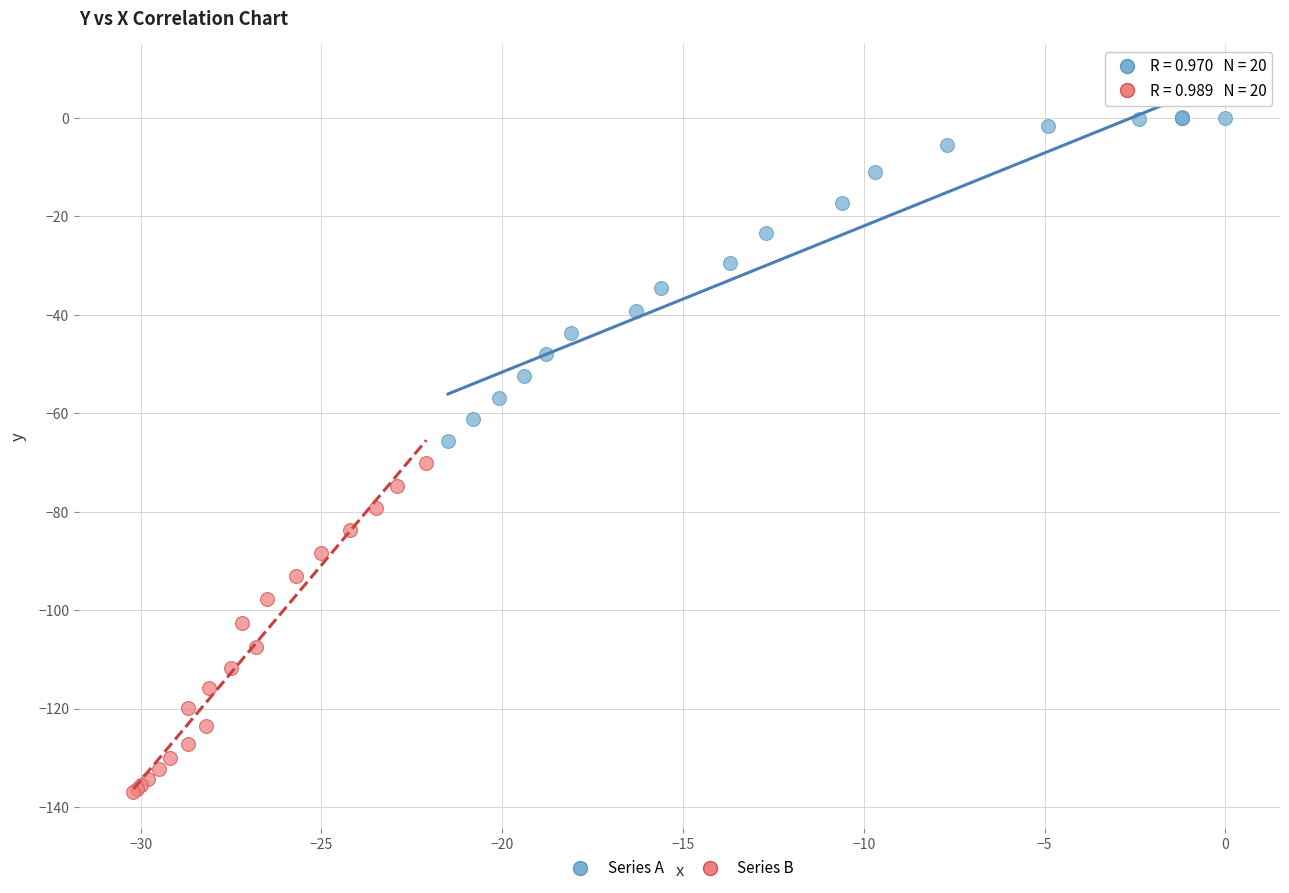

What are all the series names shown in the legend?

Series A, Series B